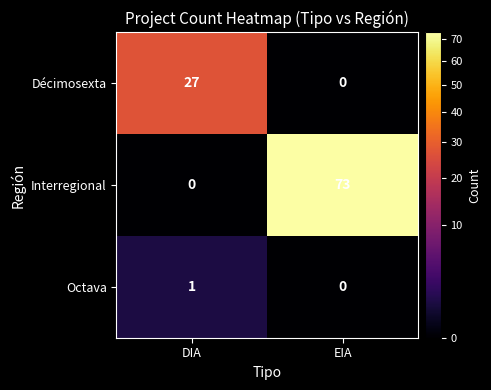

At which category is the sum across all series the highest?

EIA